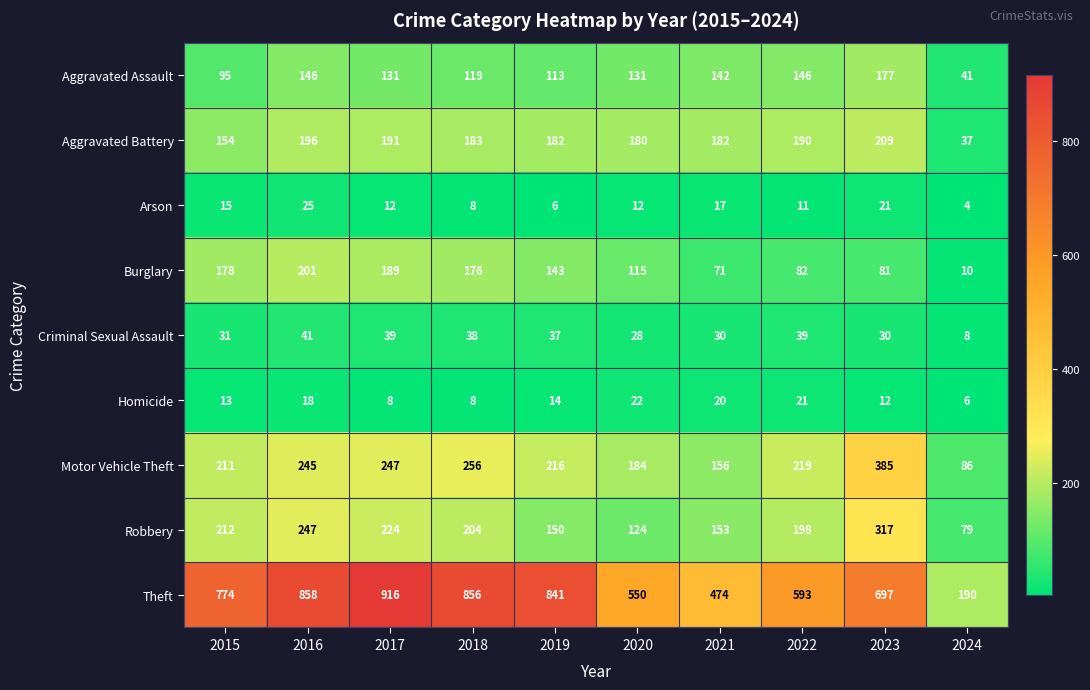

What is the total value across all series at 2024?

461